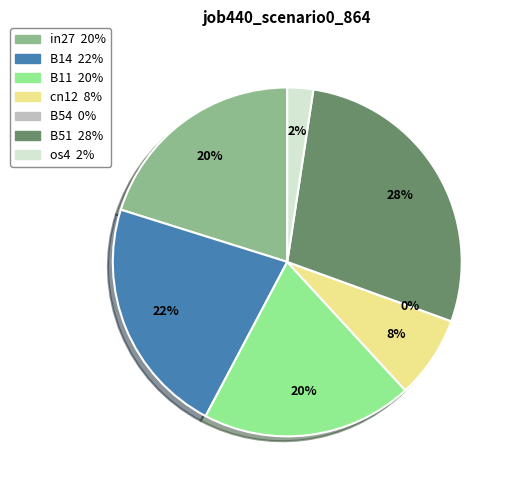

Is it true that in27 is 27% of the pie?

False